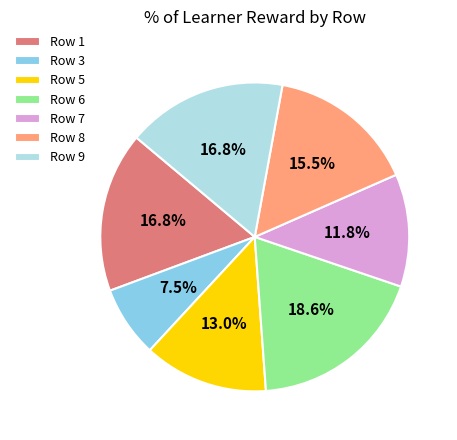

To the nearest percent, what percentage of the pie is Row 7?

12%